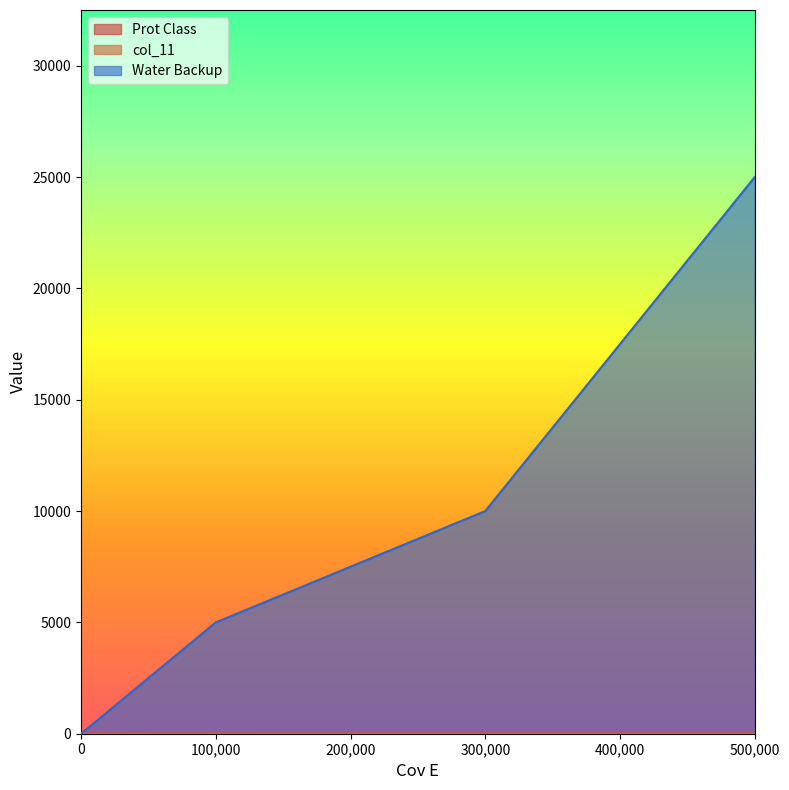

True or false: col_11 has more than 2 points higher than both neighbors.

False